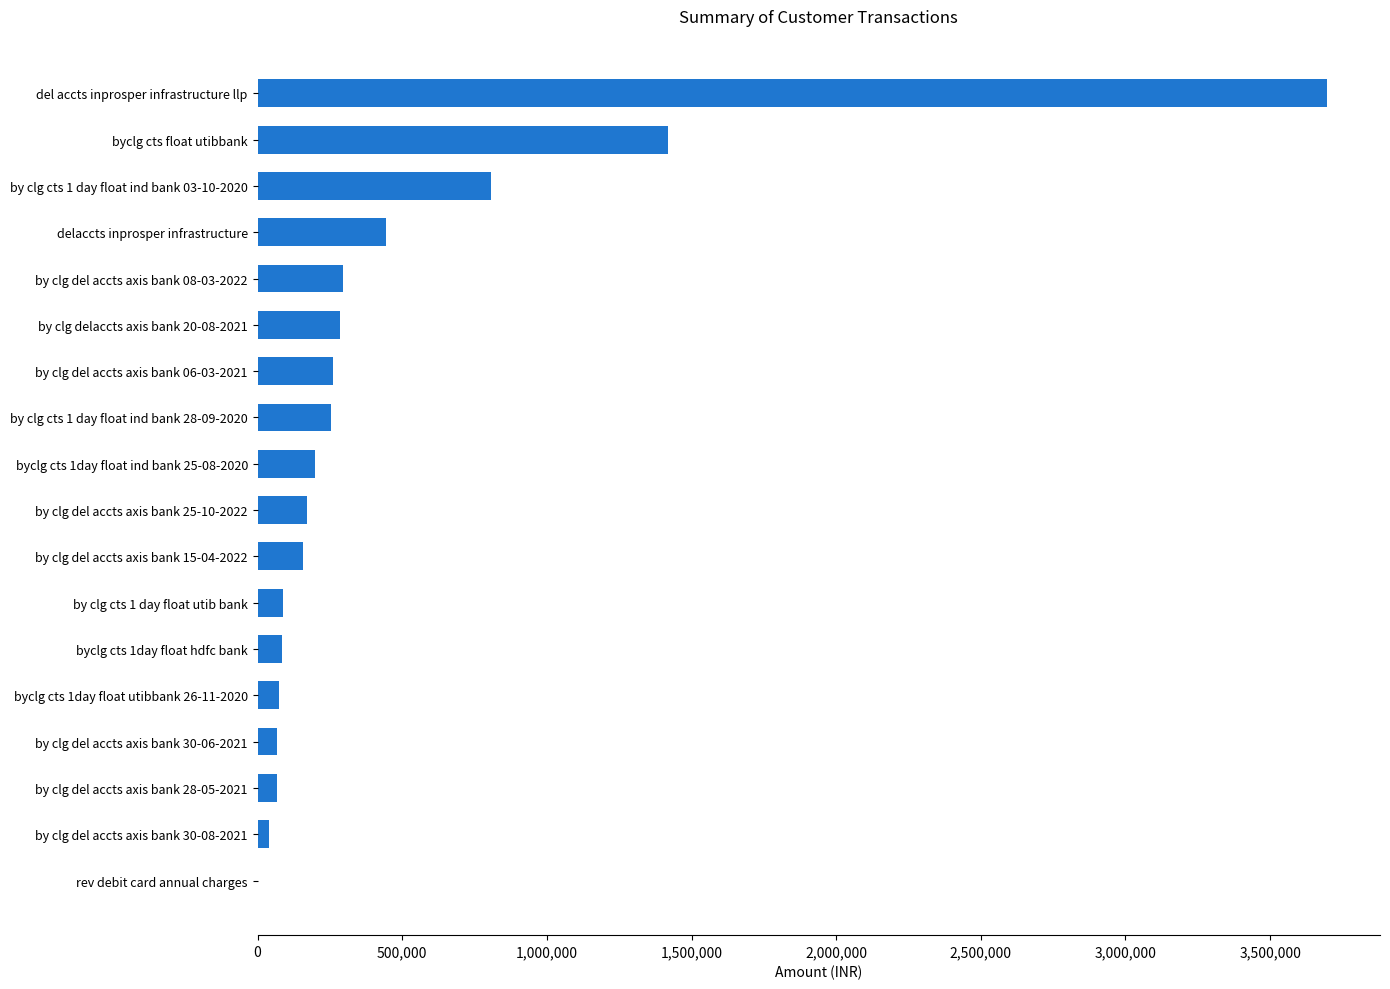

Approximately how many times larger is the value at by clg cts 1 day float ind bank 28-09-2020 compared to byclg cts 1day float ind bank 25-08-2020?

1.3